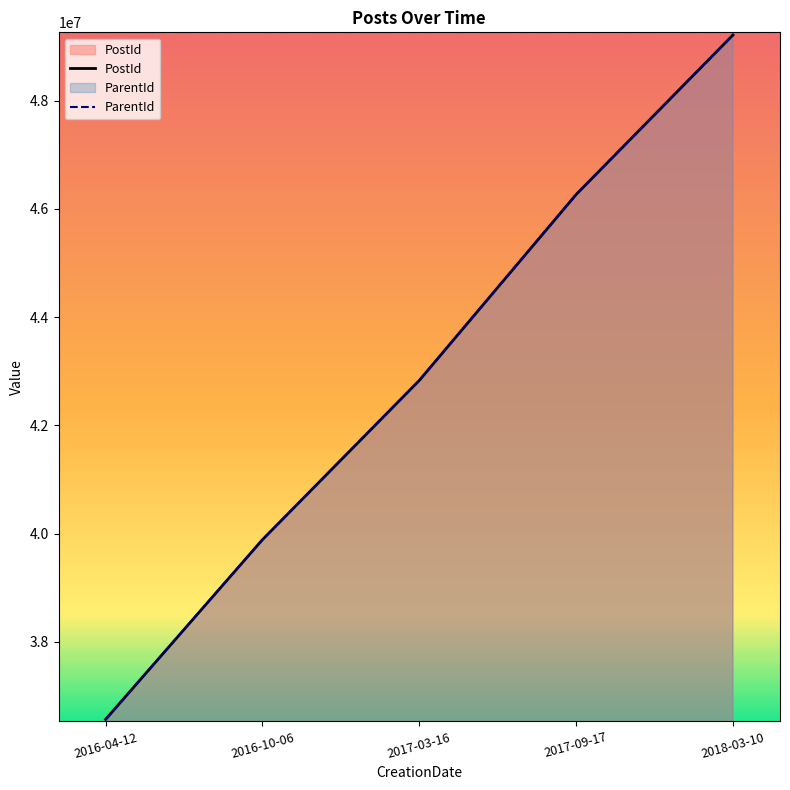

Where does the PostId series first go above 42829208?

2017-09-17